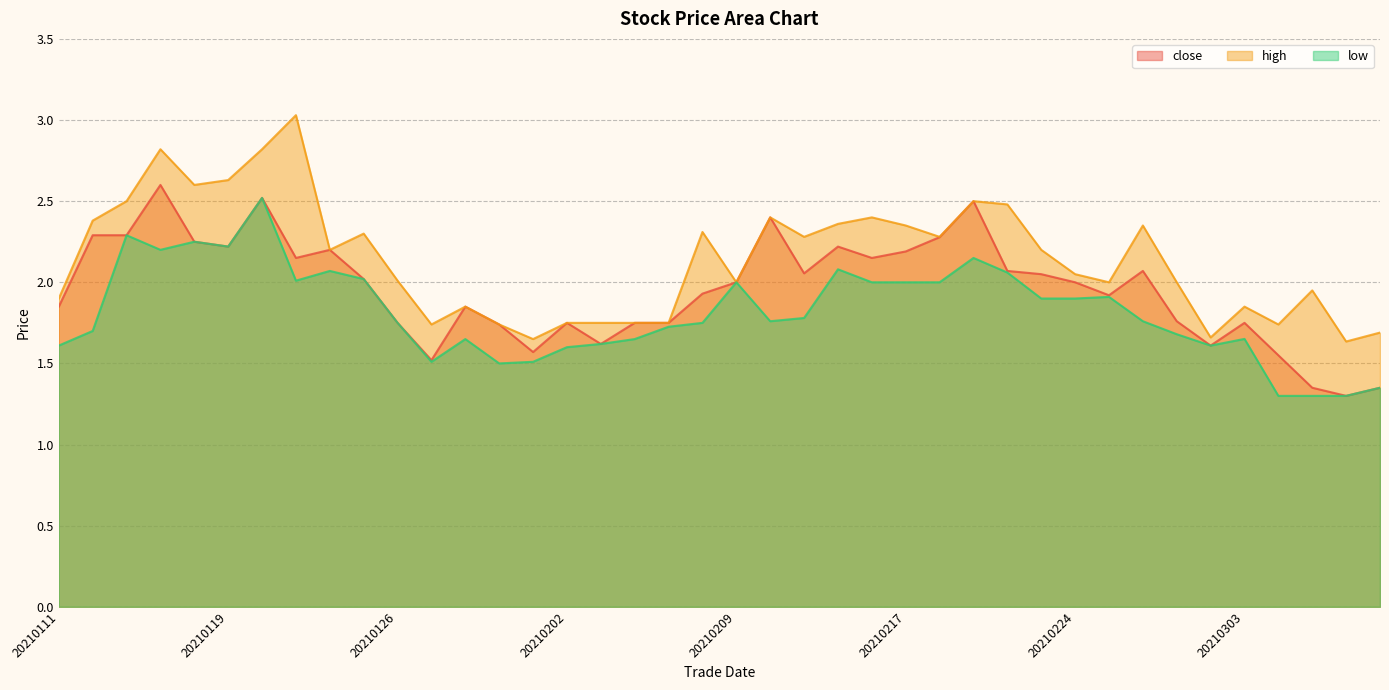

Rank the series by their maximum value, from lowest to highest.

low, close, high